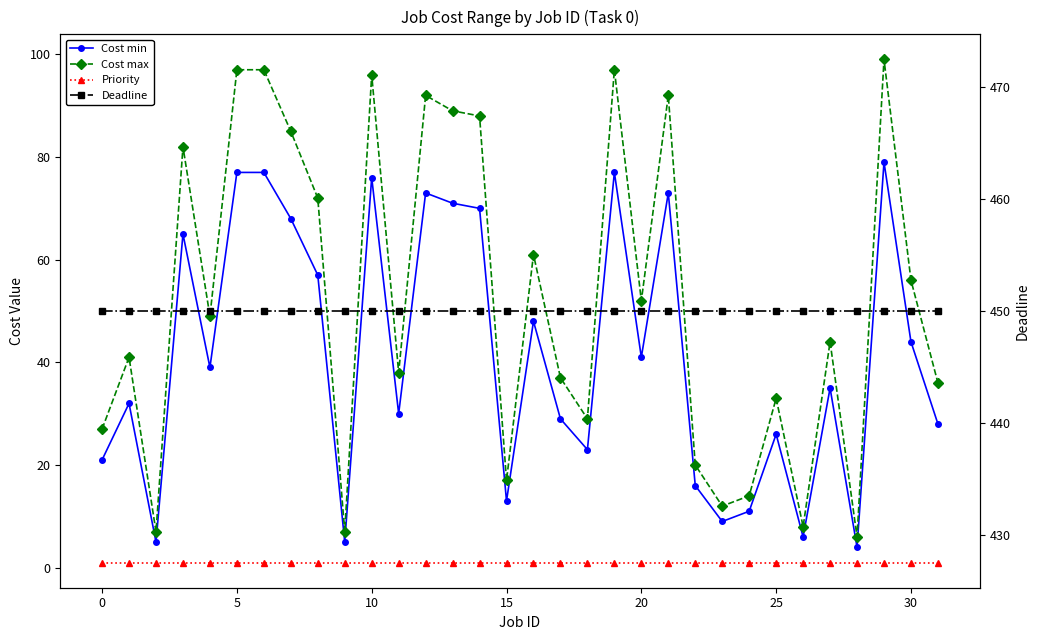

Reading left to right, list all the values displayed in this chart.

Cost min: 21	32	5	65	39	77	77	68	57	5	76	30	73	71	70	13	48	29	23	77	41	73	16	9	11	26	6	35	4	79	44	28
Cost max: 27	41	7	82	49	97	97	85	72	7	96	38	92	89	88	17	61	37	29	97	52	92	20	12	14	33	8	44	6	99	56	36
Priority: 1	1	1	1	1	1	1	1	1	1	1	1	1	1	1	1	1	1	1	1	1	1	1	1	1	1	1	1	1	1	1	1
Deadline: 450	450	450	450	450	450	450	450	450	450	450	450	450	450	450	450	450	450	450	450	450	450	450	450	450	450	450	450	450	450	450	450